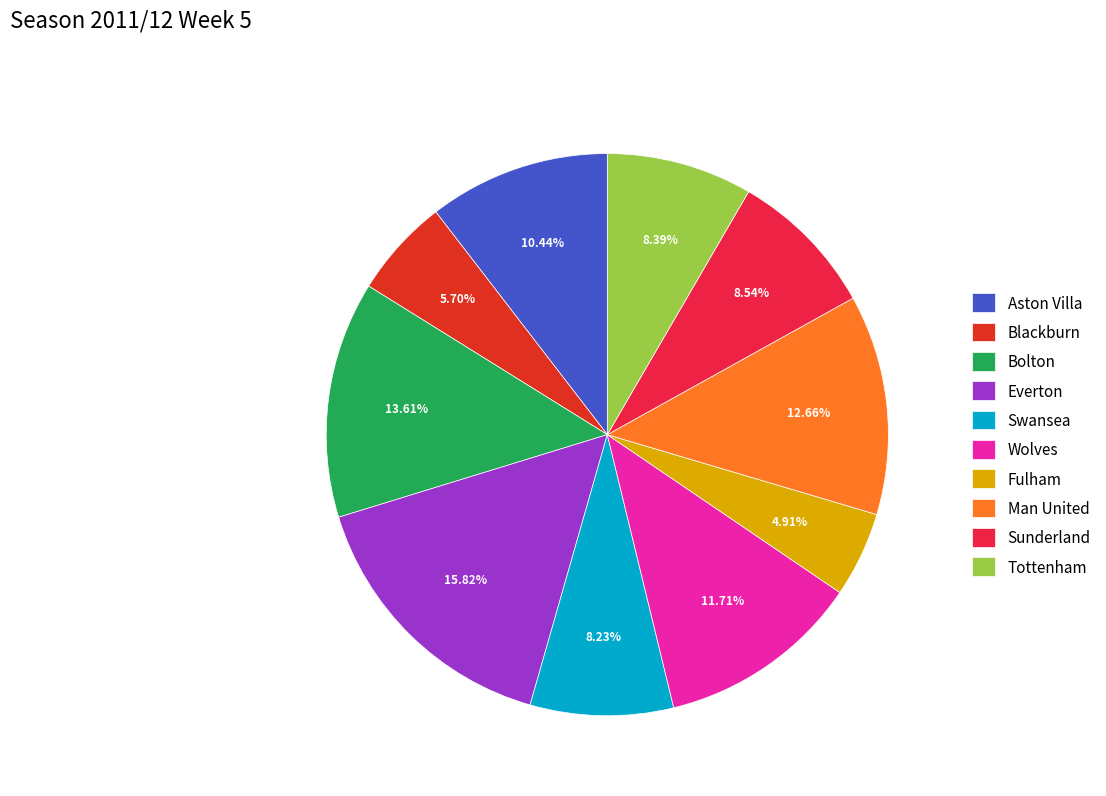

Does Aston Villa represent more than half of the total?

No